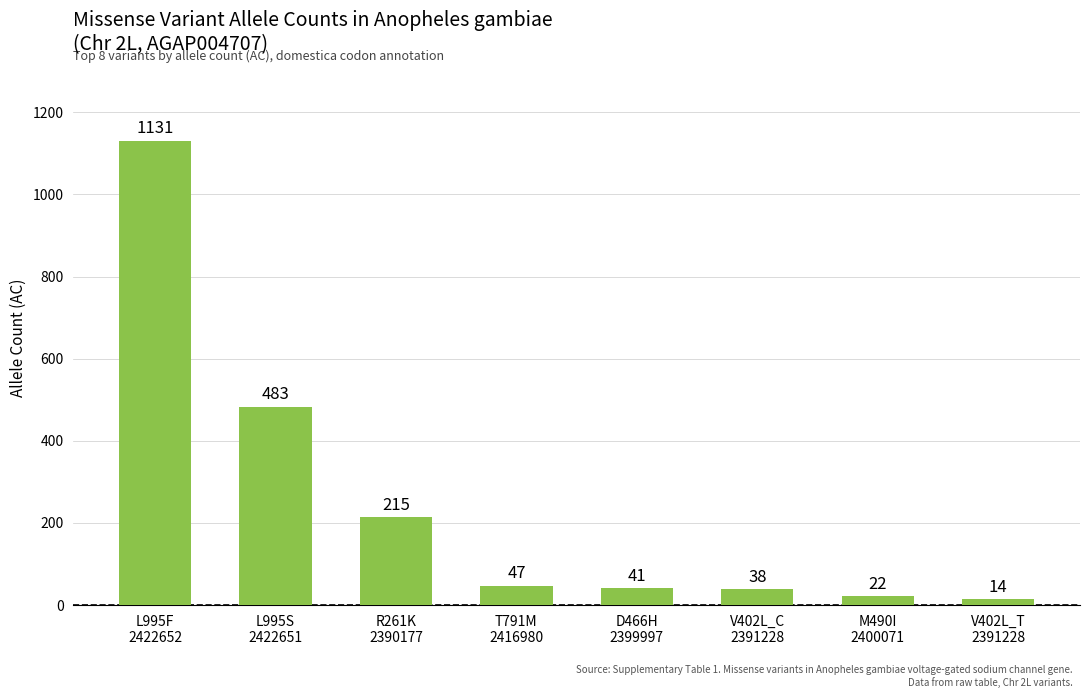

List the labels in order of value, largest first.

L995F
2422652, L995S
2422651, R261K
2390177, T791M
2416980, D466H
2399997, V402L_C
2391228, M490I
2400071, V402L_T
2391228